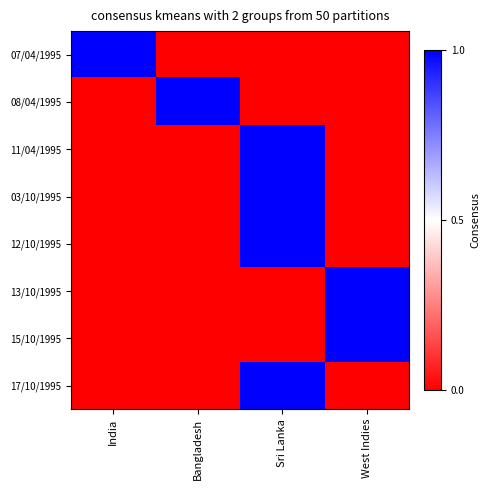

Reading left to right, what are all the values shown in this chart?

07/04/1995: India=1	Bangladesh=0	Sri Lanka=0	West Indies=0
08/04/1995: India=0	Bangladesh=1	Sri Lanka=0	West Indies=0
11/04/1995: India=0	Bangladesh=0	Sri Lanka=1	West Indies=0
03/10/1995: India=0	Bangladesh=0	Sri Lanka=1	West Indies=0
12/10/1995: India=0	Bangladesh=0	Sri Lanka=1	West Indies=0
13/10/1995: India=0	Bangladesh=0	Sri Lanka=0	West Indies=1
15/10/1995: India=0	Bangladesh=0	Sri Lanka=0	West Indies=1
17/10/1995: India=0	Bangladesh=0	Sri Lanka=1	West Indies=0